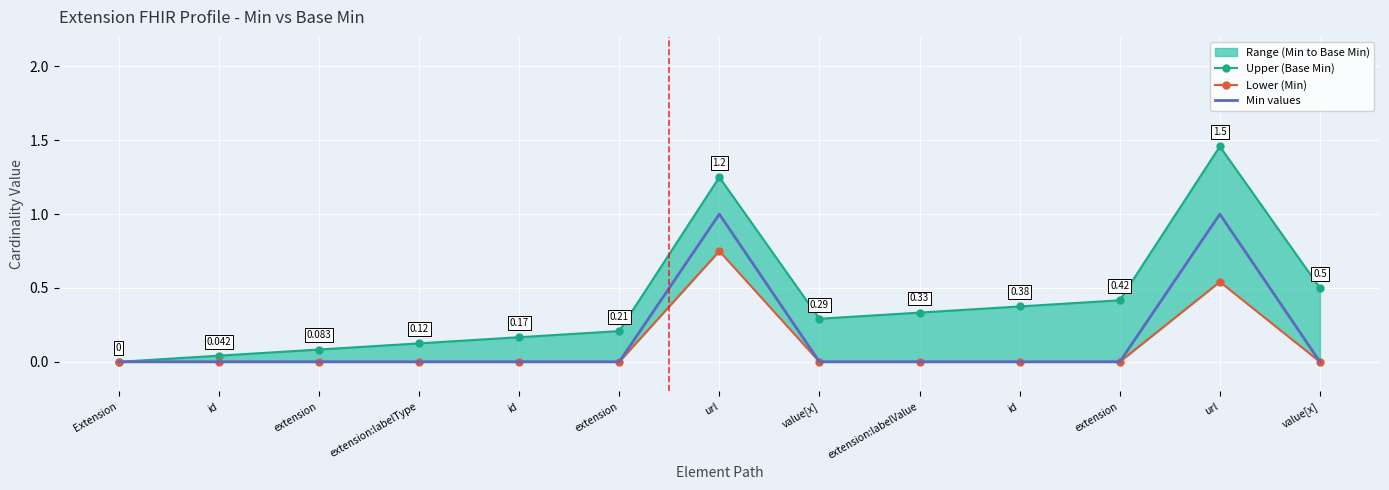

How many interior local valleys does the Upper (Base Min) series have?

1